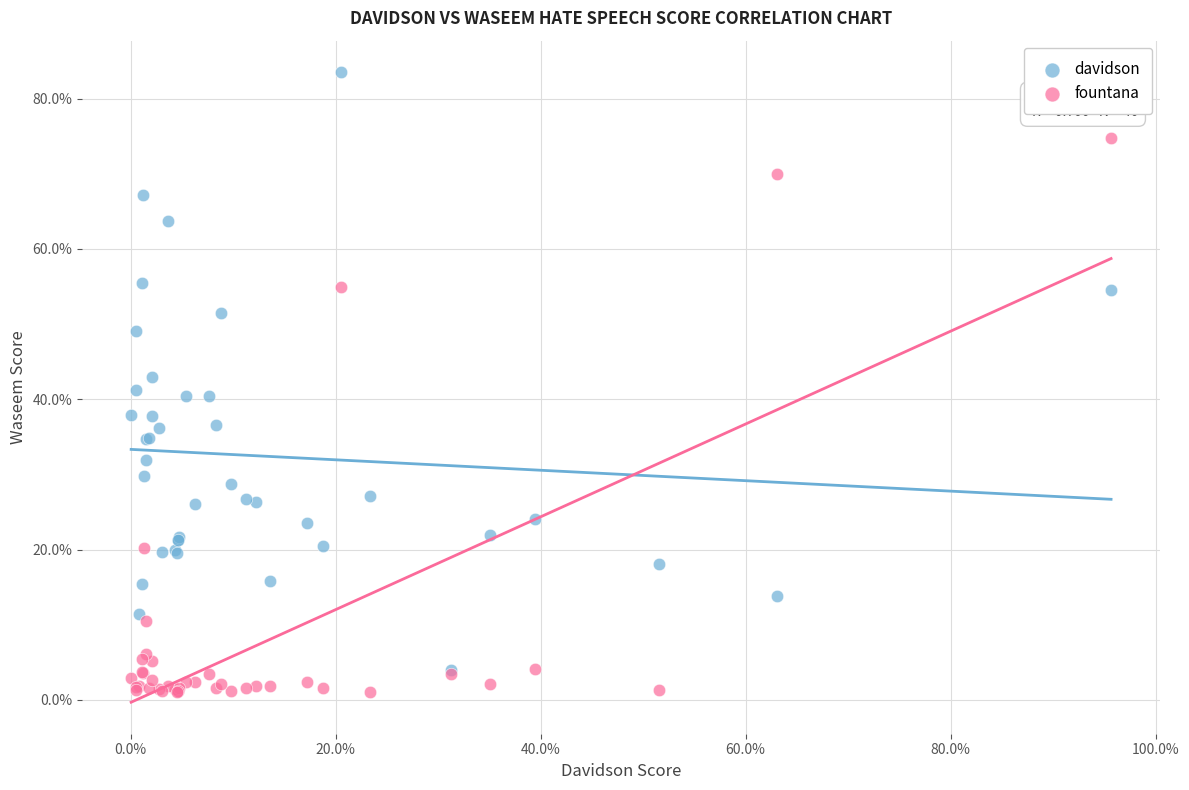

What are all the series names shown in the legend?

davidson, fountana